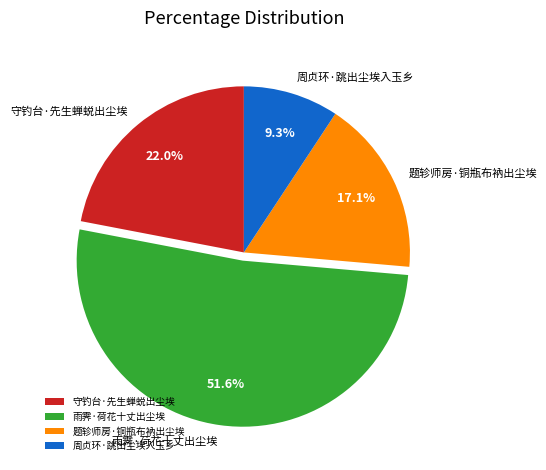

Does 雨霁·荷花十丈出尘埃 represent more than half of the total?

Yes